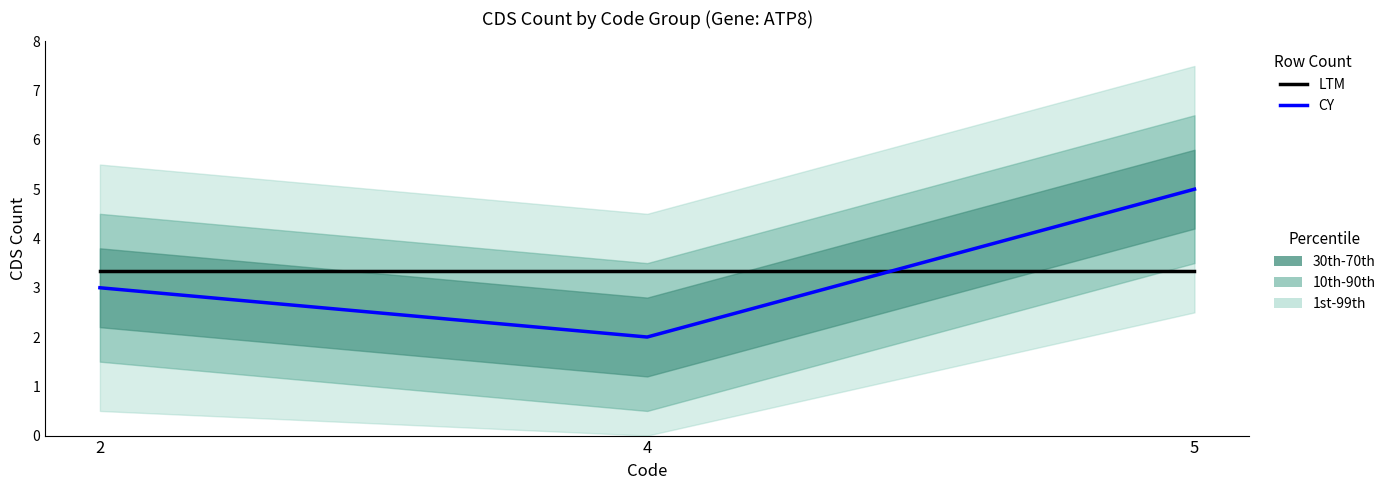

Where is LTM nearest to the value 3?

2